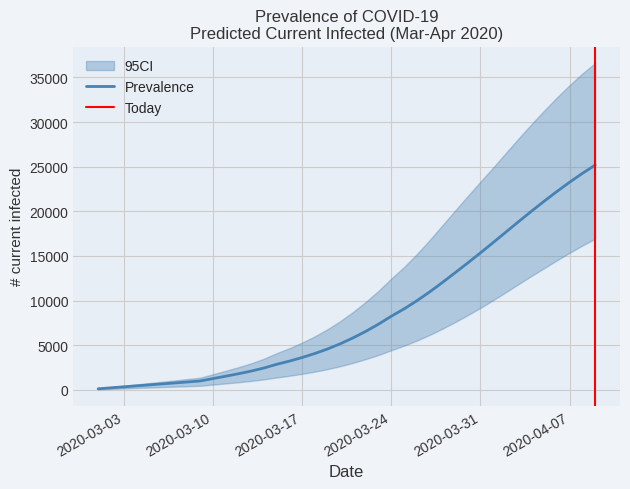

What is the approximate value of predicted_current_infected_upper at 35, to the nearest 100?

31300